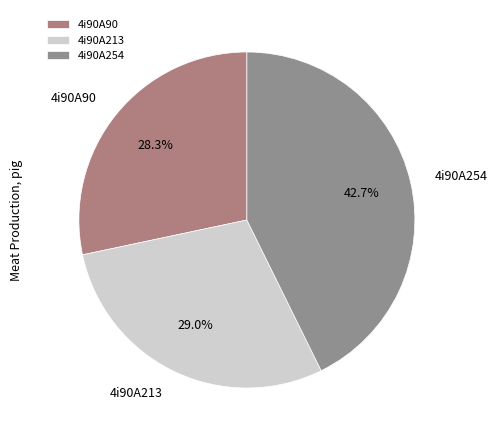

Does 4i90A90 account for over 50% of the chart?

No